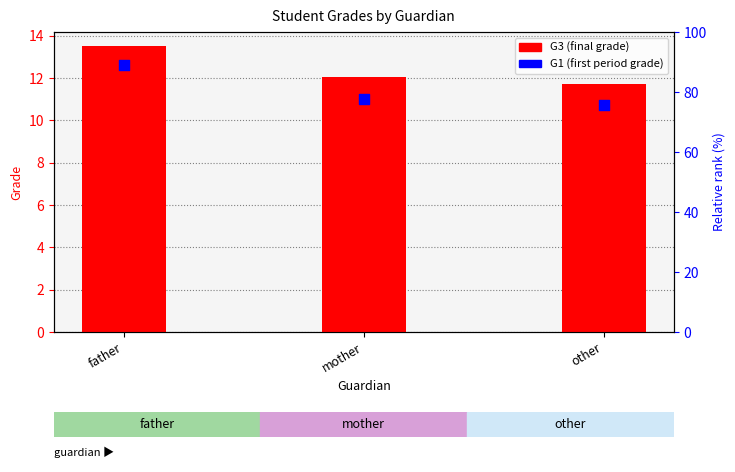

Is the value of G3 (final grade) at father greater than the value of G1 (first period grade) at father?

Yes